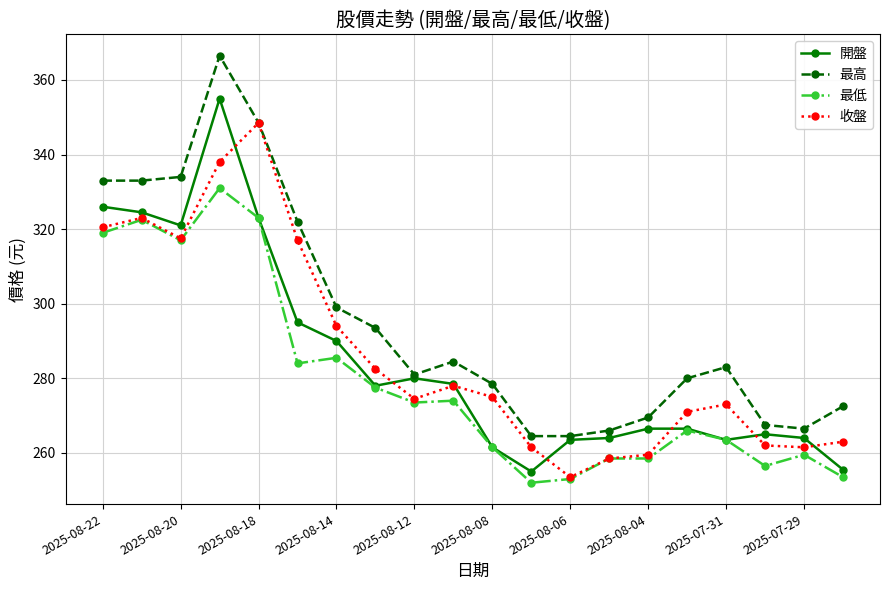

Which series has the largest total across all categories?

最高